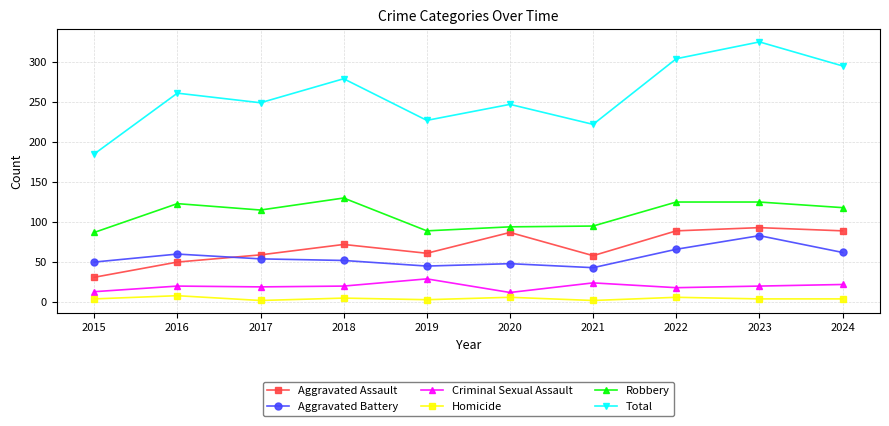

True or false: Robbery and Total cross at least once.

False